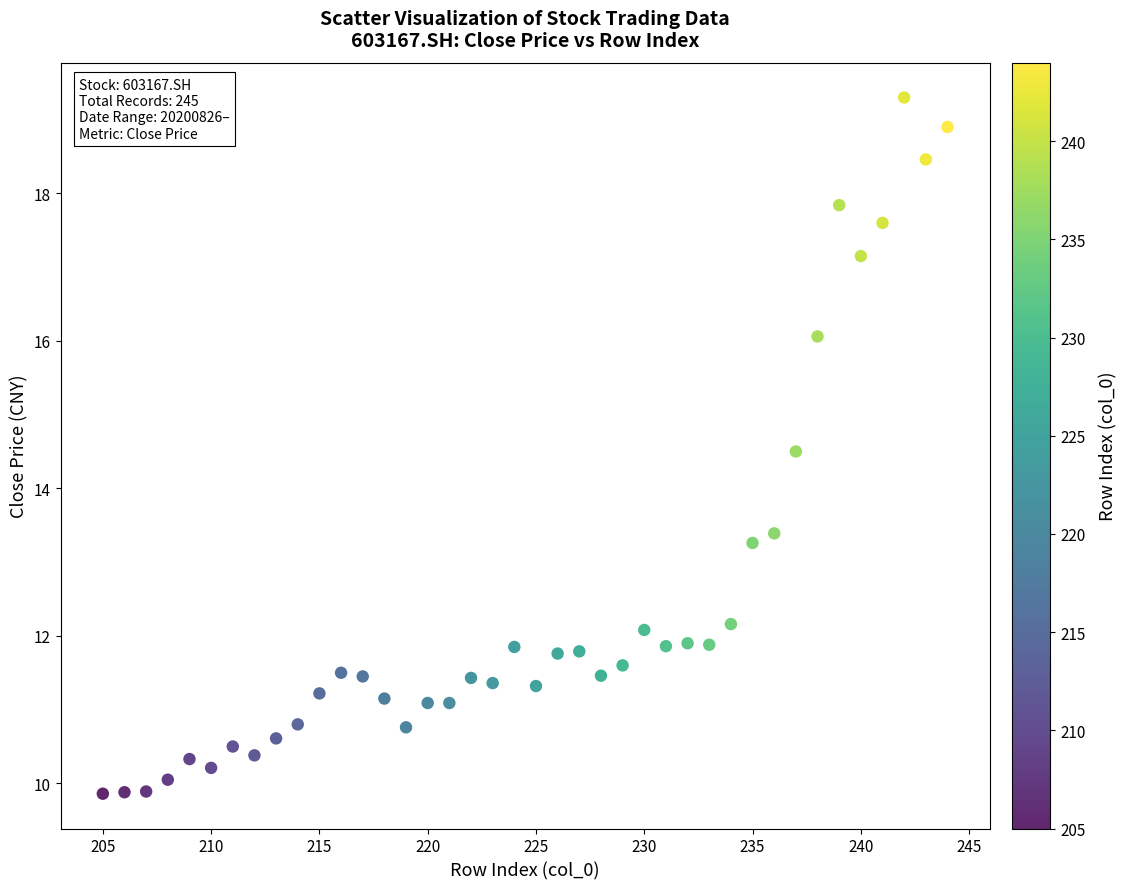

What Y value in the scatter plot is closest to 14?

14.5